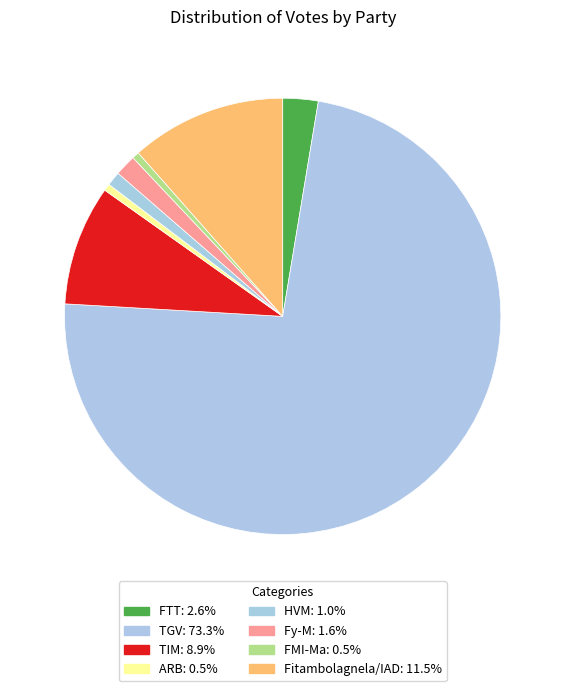

The Fy-M slice represents 1% of the pie. True or false?

False